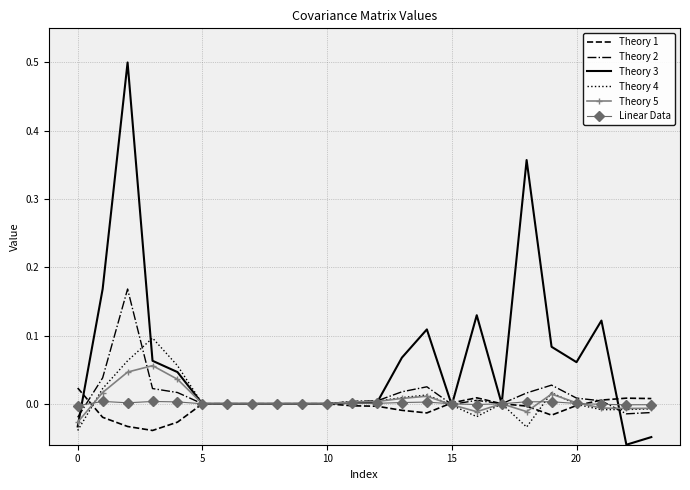

What is the maximum value shown in the chart?

0.5